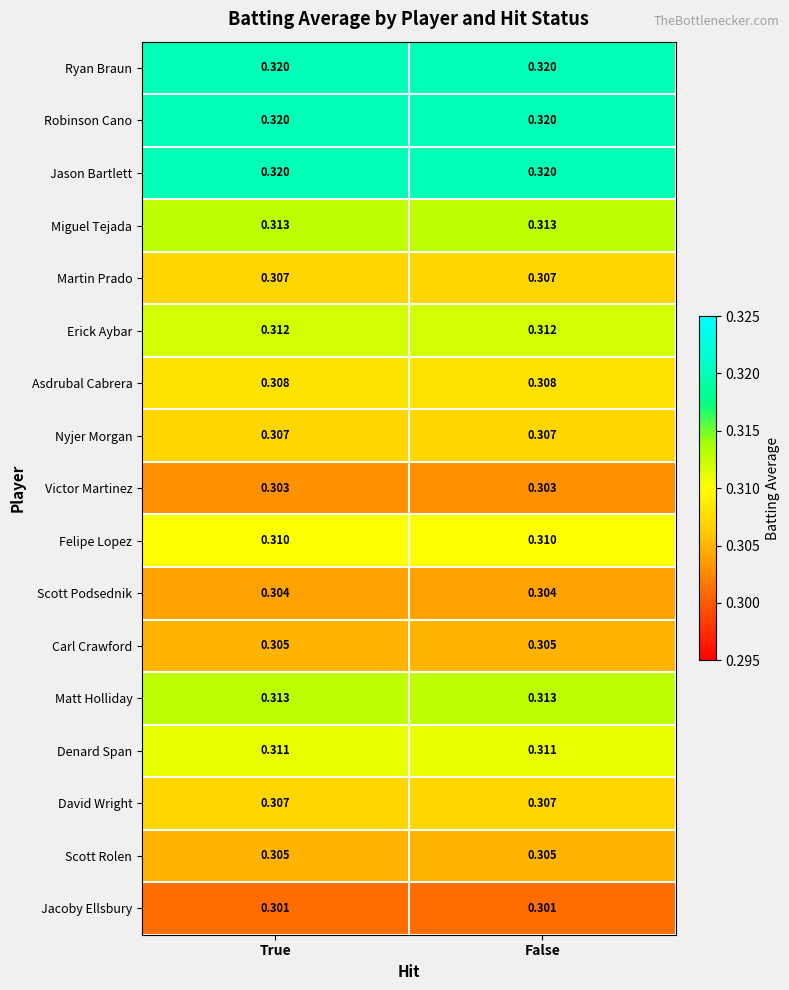

How many distinct data groups are displayed?

17